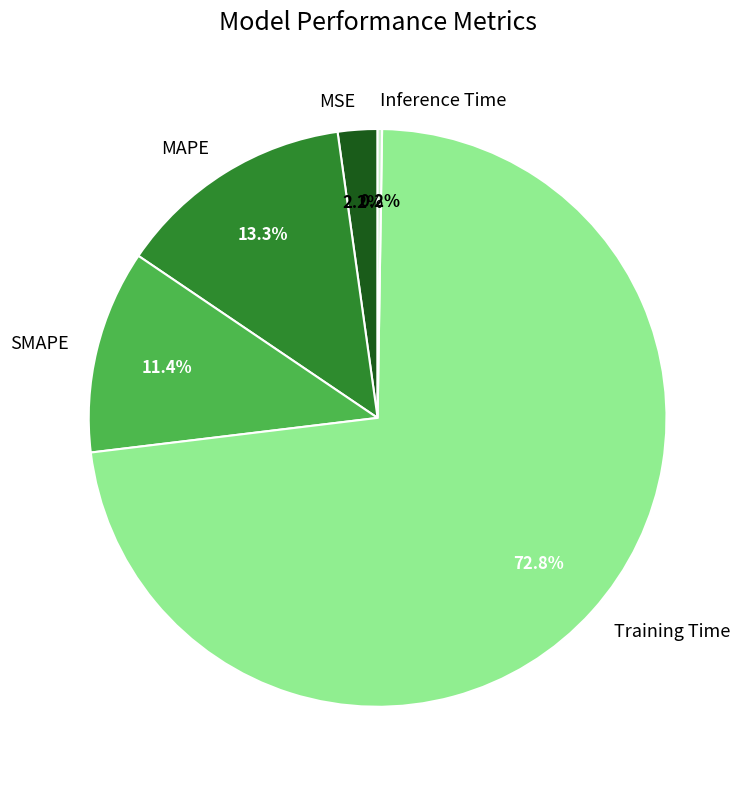

What is the total percentage of MSE and MAPE?

15.5%